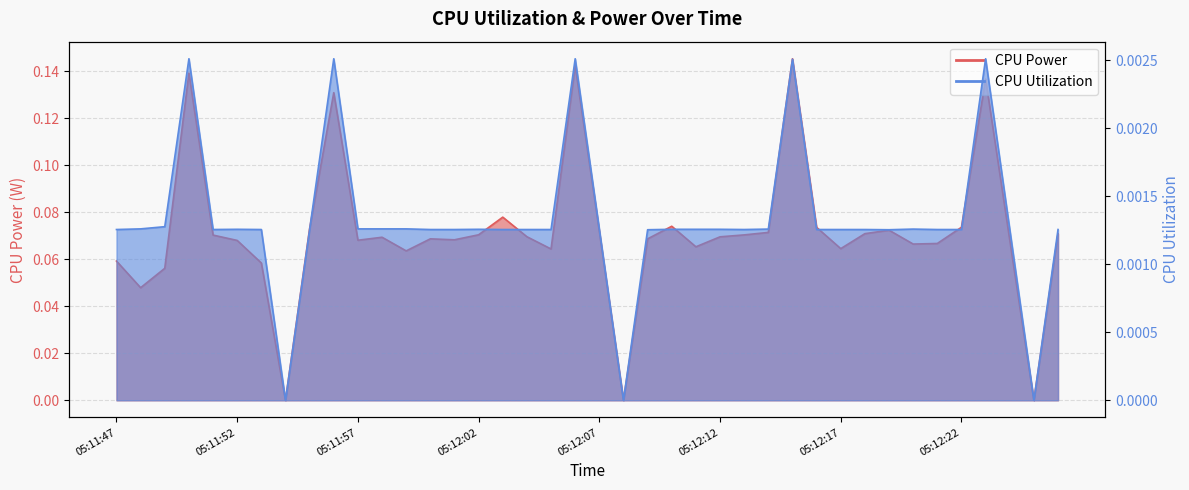

Where is the first local minimum for CPU Utilization?

05:11:51